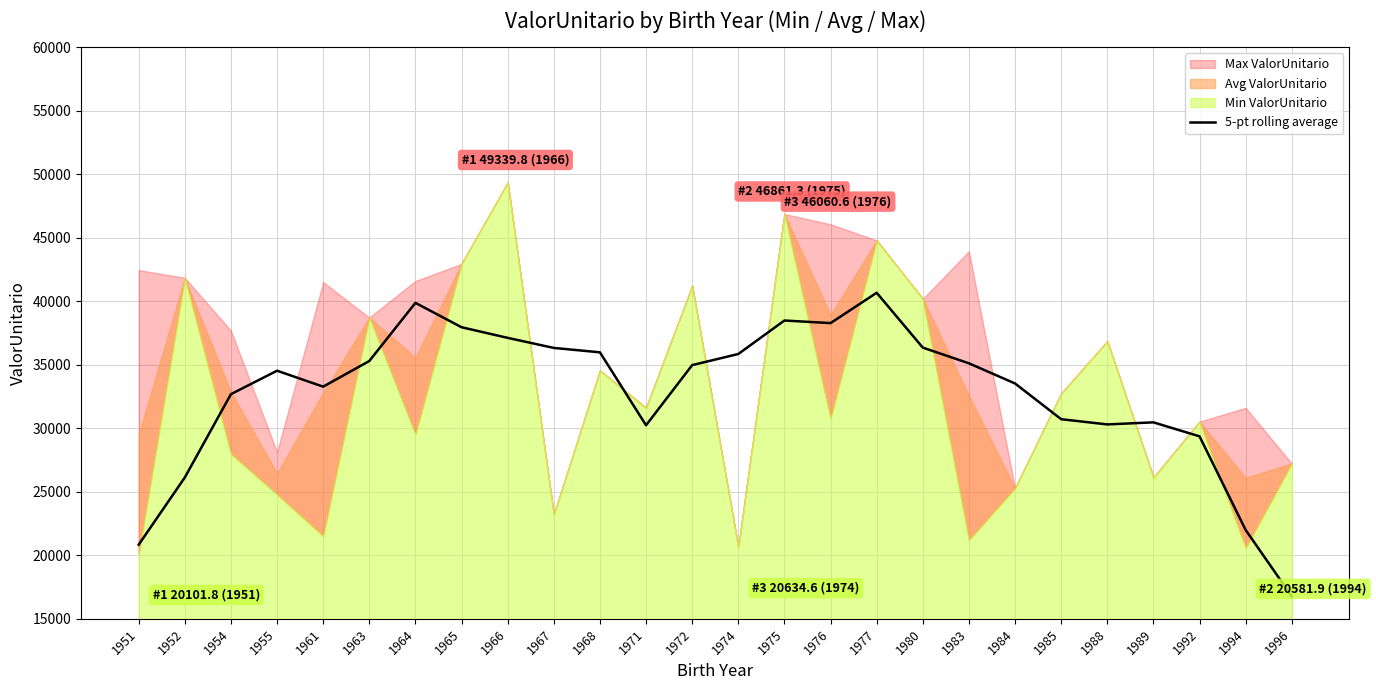

How many interior local peaks (higher than both neighbors) does the data have?

5